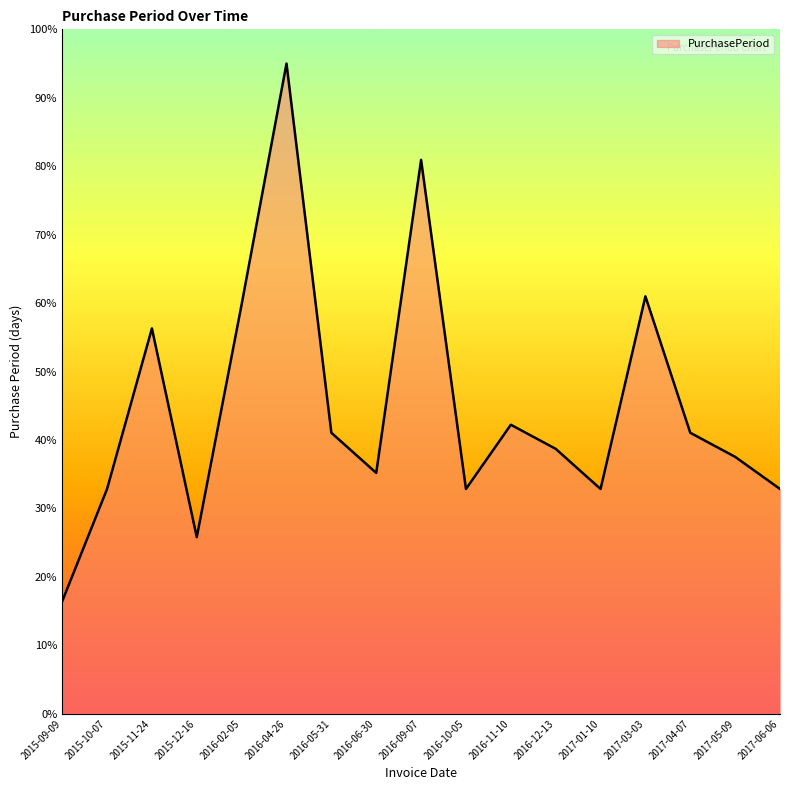

How many distinct data groups are displayed?

1